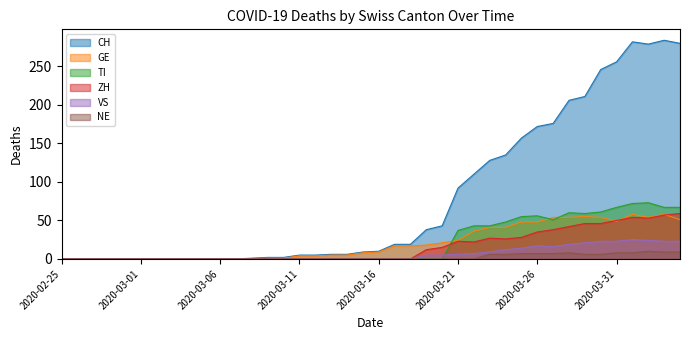

What is the difference between the second highest and second lowest values in the CH series?

282